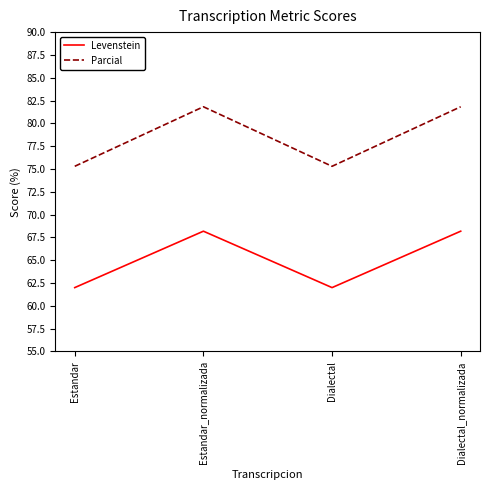

How many distinct data groups are displayed?

2